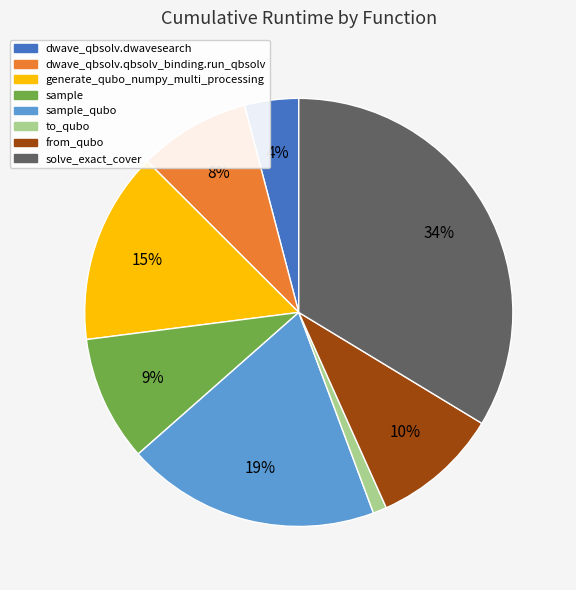

Do from_qubo and dwave_qbsolv.qbsolv_binding.run_qbsolv together represent more than half of the pie?

No